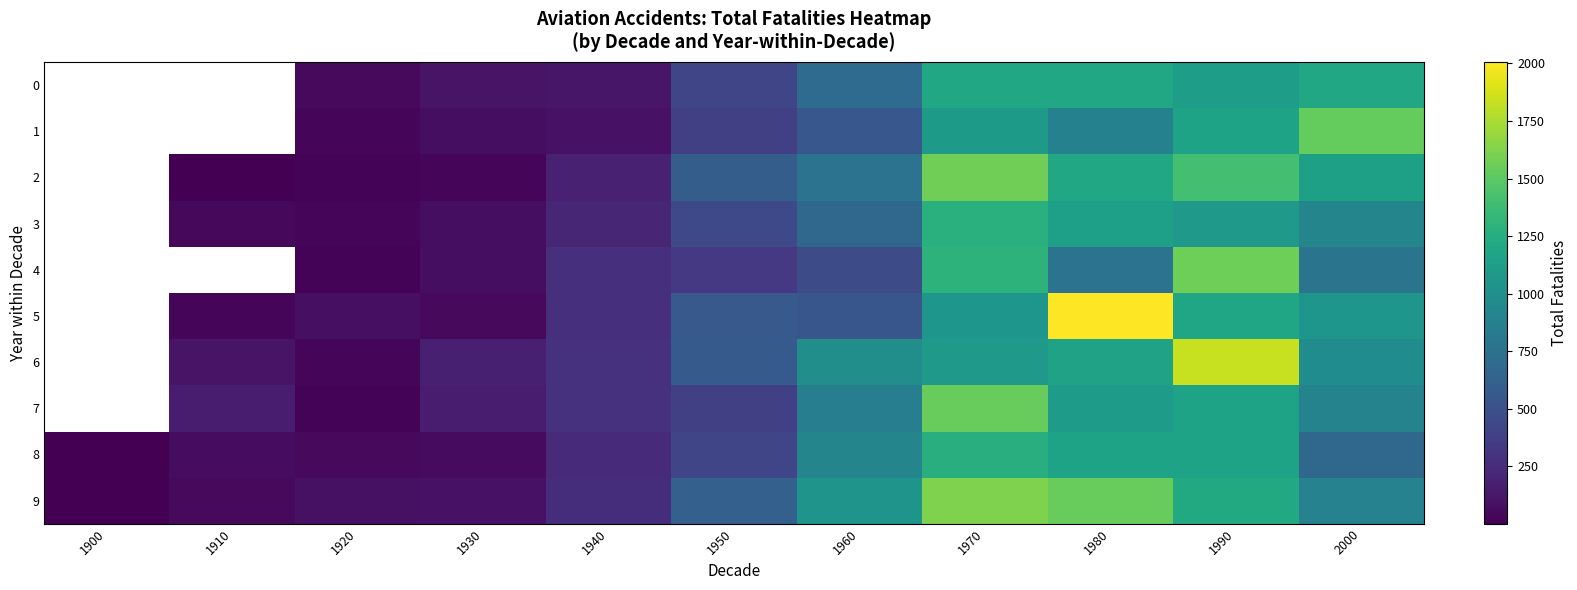

What is the total value across all series at 1930?

905.0